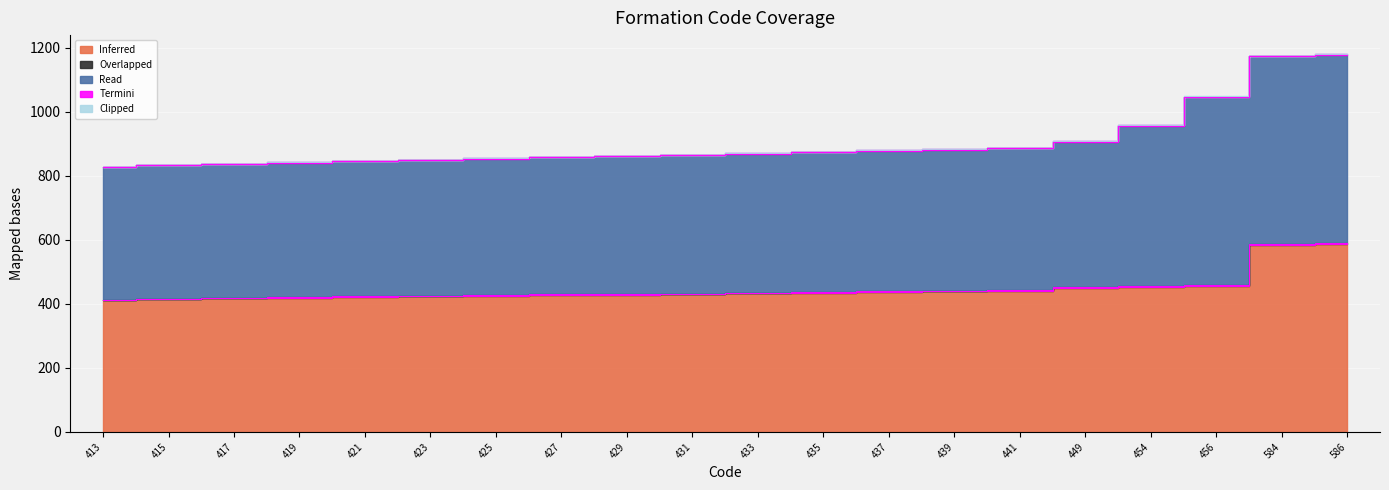

What is the greatest value displayed?

588